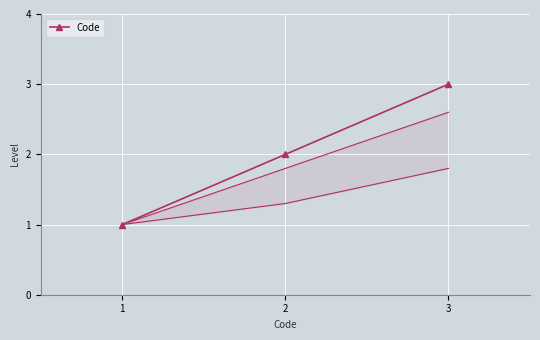

What value does the data have at 3?

3